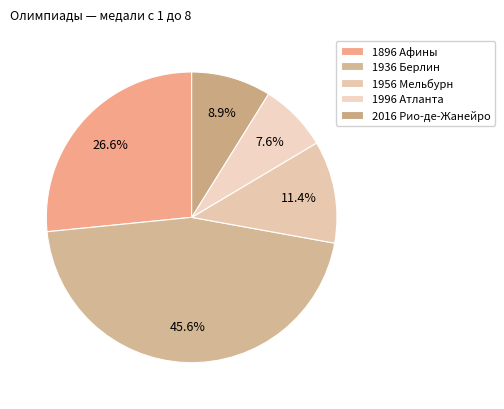

How much of the chart is everything except 1996 Атланта?

92.4%